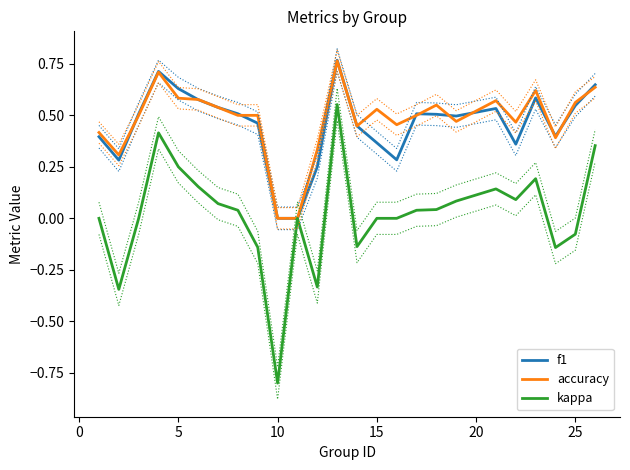

True or false: f1 has a value of 0.8 at 25.

False